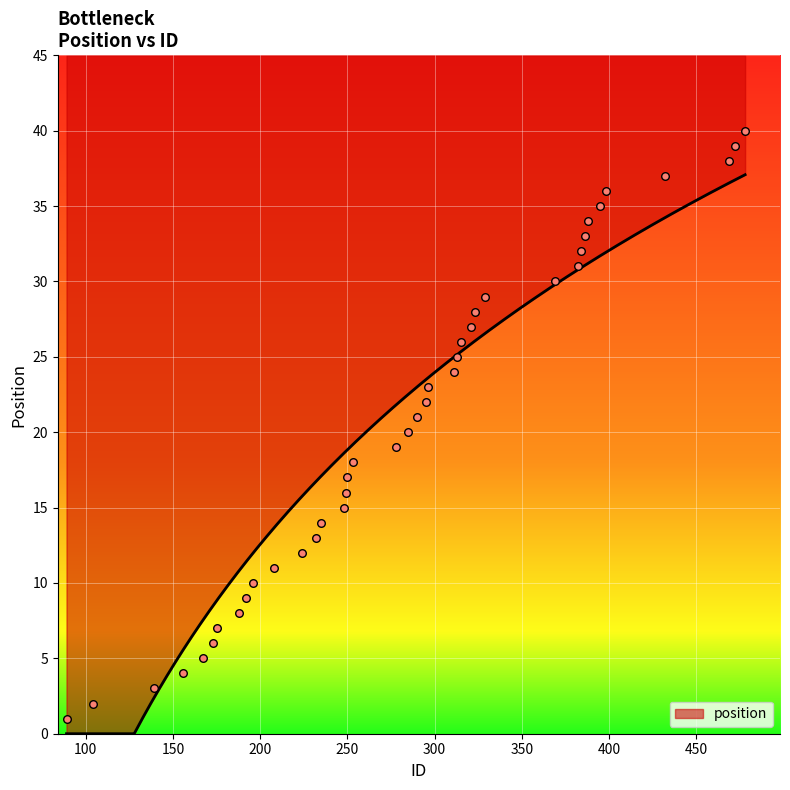

What is the maximum value for position?

37.1